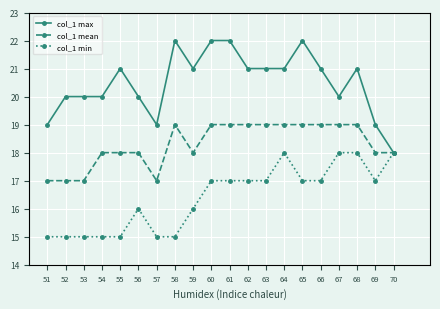

Is the value of col_1 mean at 52 greater than the value of col_1 min at 67?

No